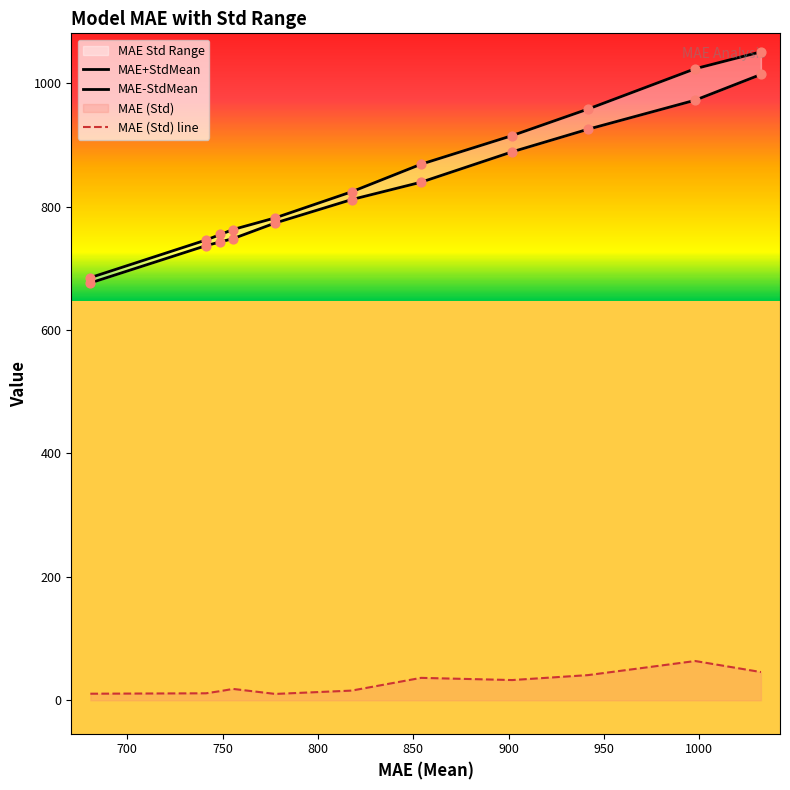

At how many categories does at least one series exceed 419?

11